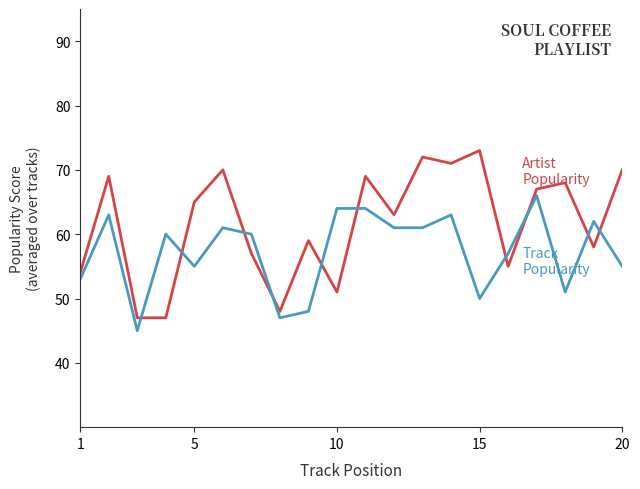

What is the maximum value shown in the chart?

73